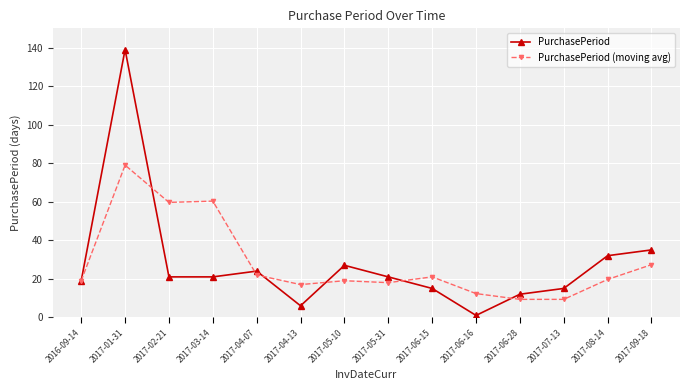

How many series are shown in this chart?

2